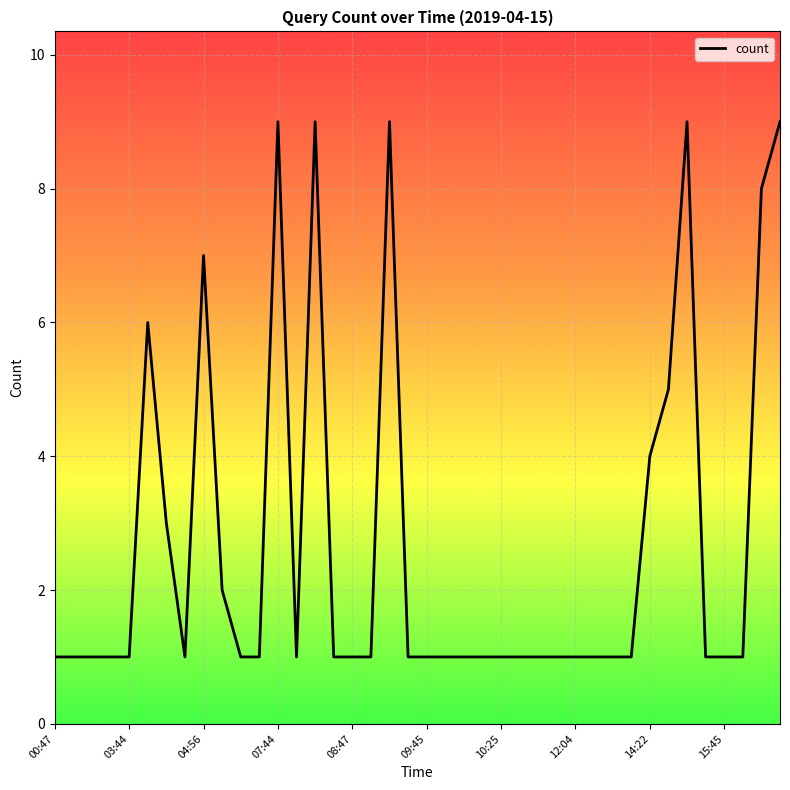

What is the maximum value shown in the chart?

9